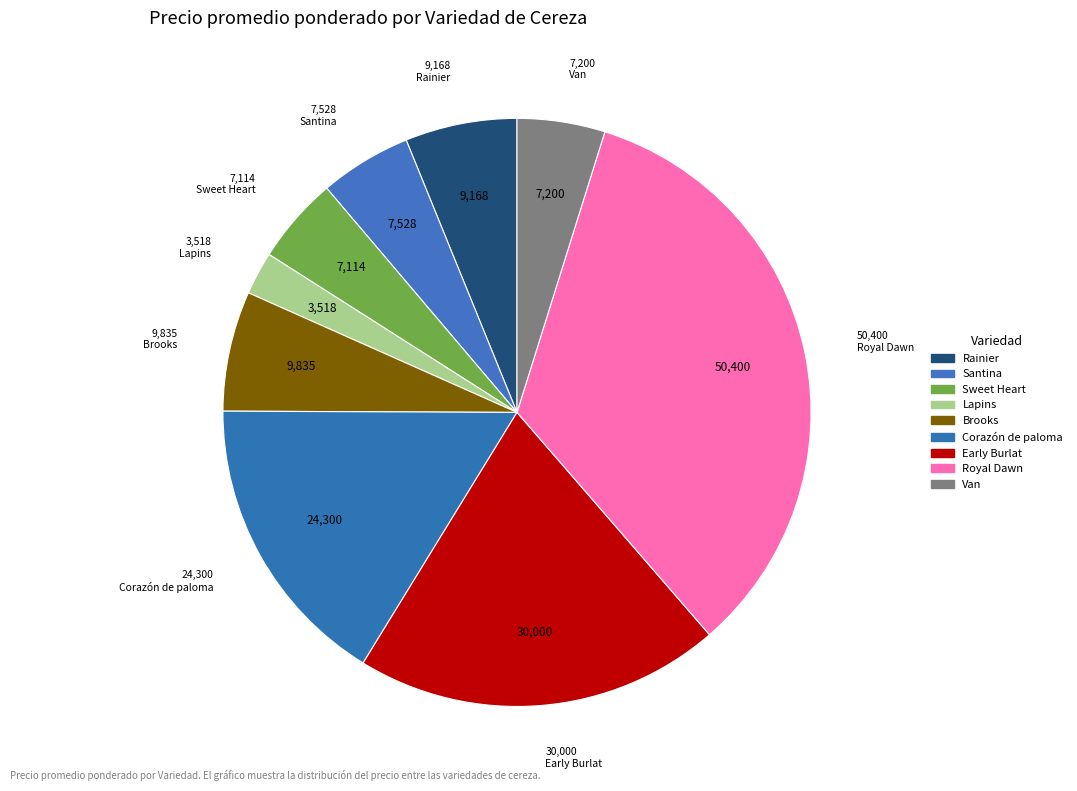

To the nearest percent, what is the difference between the largest and smallest slice percentages?

31%